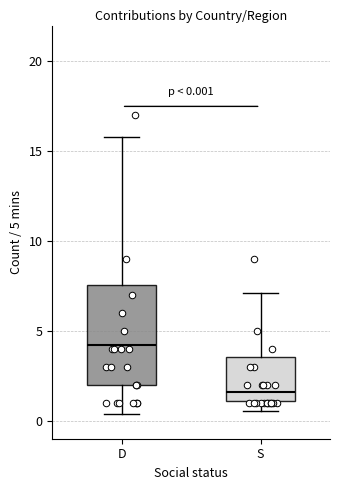

Which box is the tallest, from its lower edge to its upper edge?

D